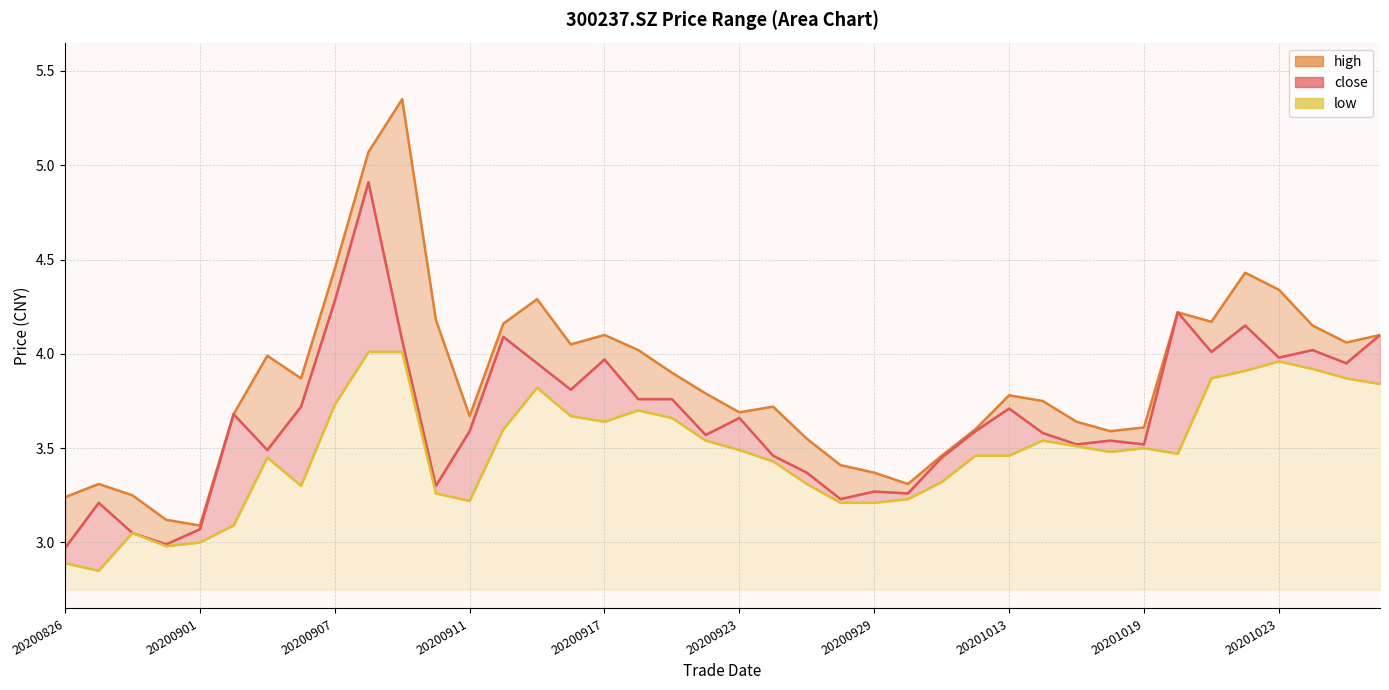

Read the close value at 20200907.

4.3